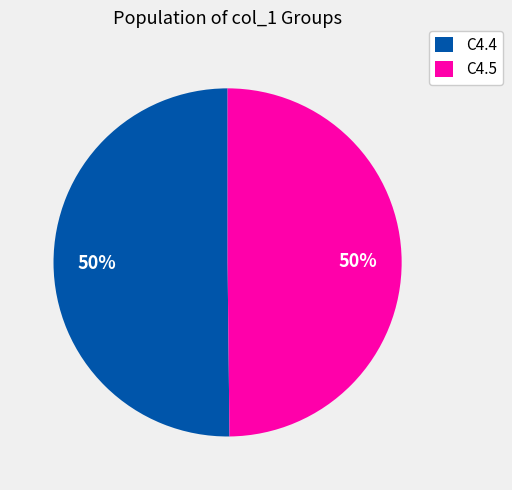

Combined, do C4.4 and C4.5 account for over 50%?

Yes